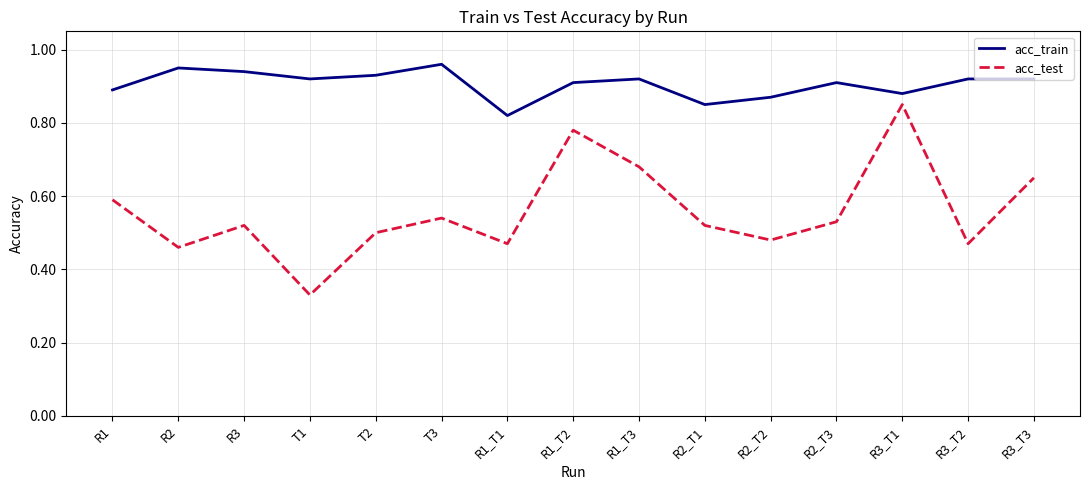

Which series has the largest range (max minus min)?

acc_test